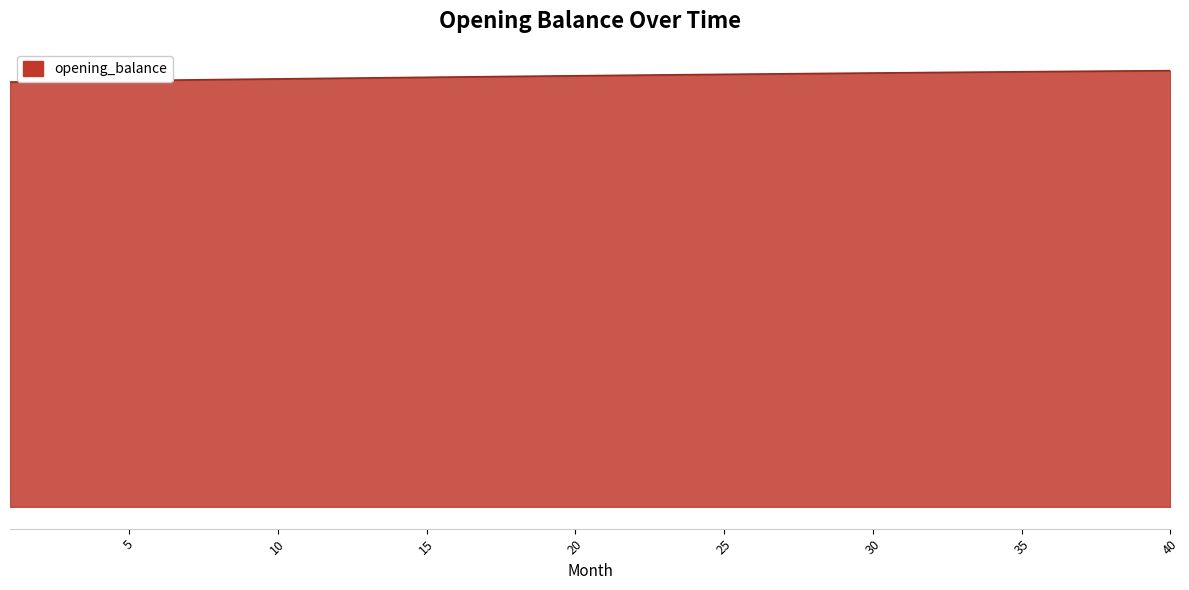

True or false: the data has more than 0 interior local peaks.

False